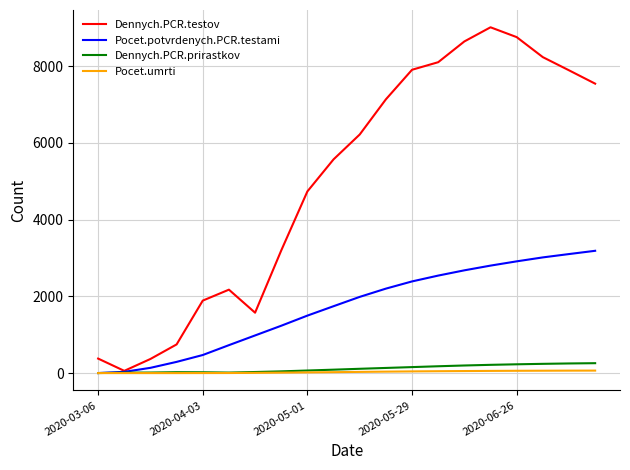

Which series has the widest spread of values?

Dennych.PCR.testov